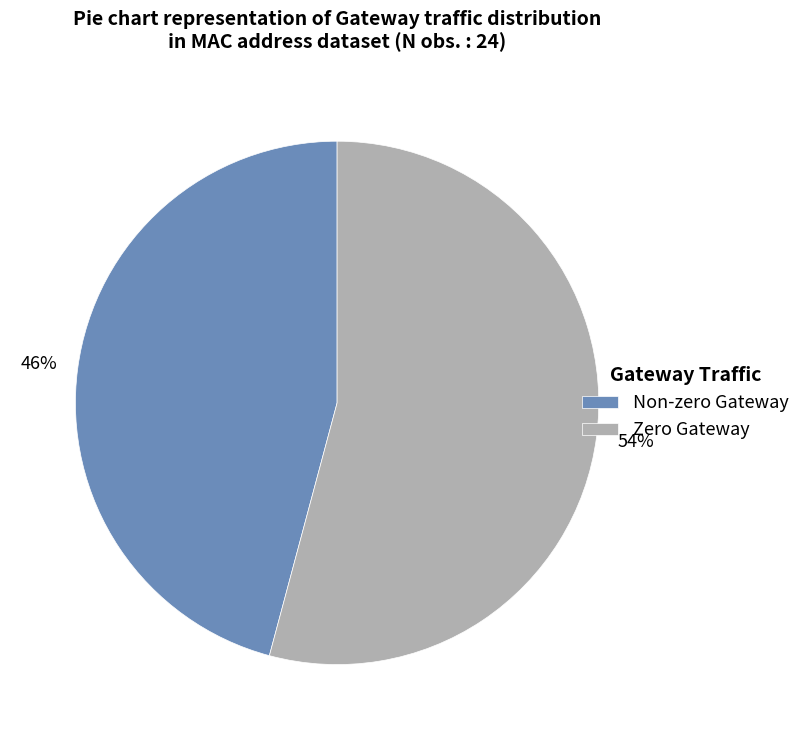

Which category accounts for the majority?

Zero Gateway